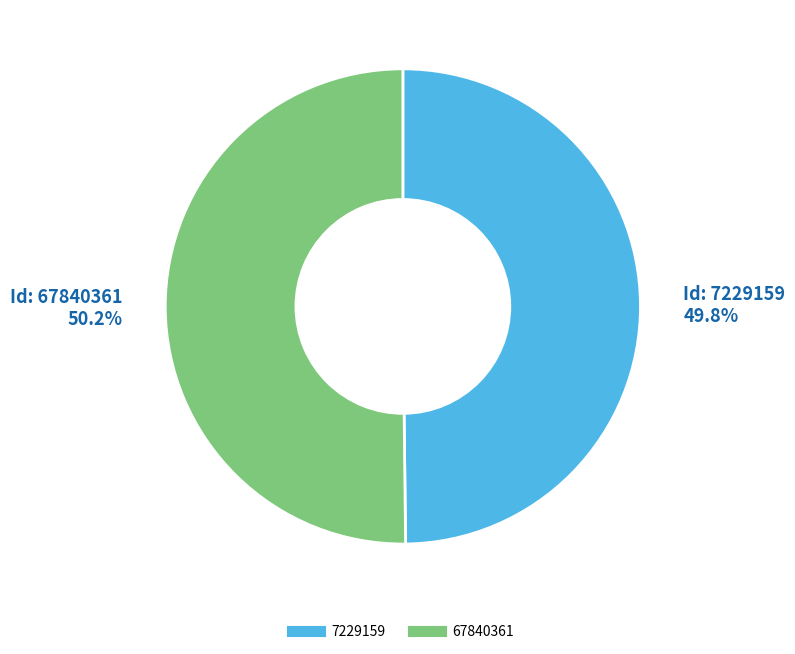

Is it true that 67840361 is 50% of the pie?

True